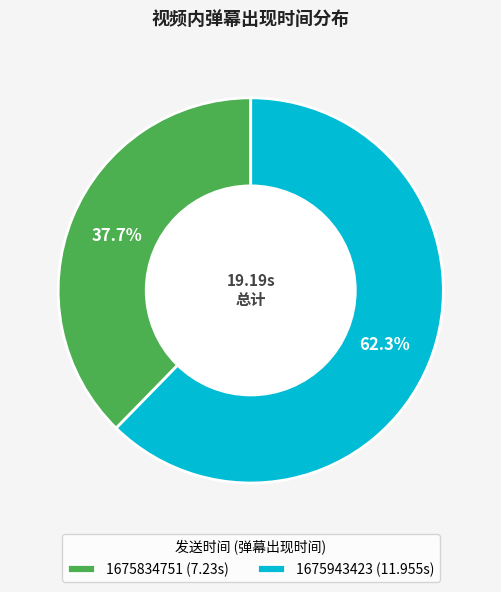

To the nearest percent, what is the combined percentage of 1675834751 and 1675943423?

100%